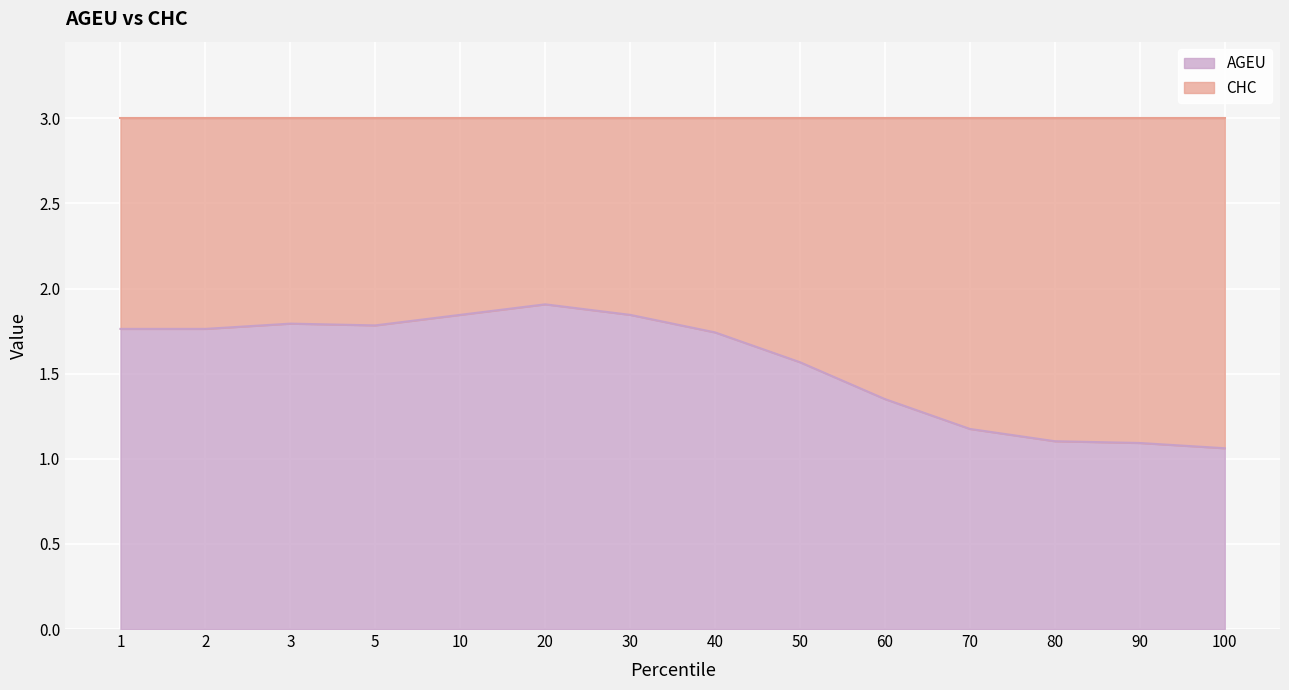

Reading right to left, list all the values displayed in this chart.

1.1	1.1	1.1	1.2	1.4	1.6	1.7	1.8	1.9	1.8	1.8	1.8	1.8	1.8